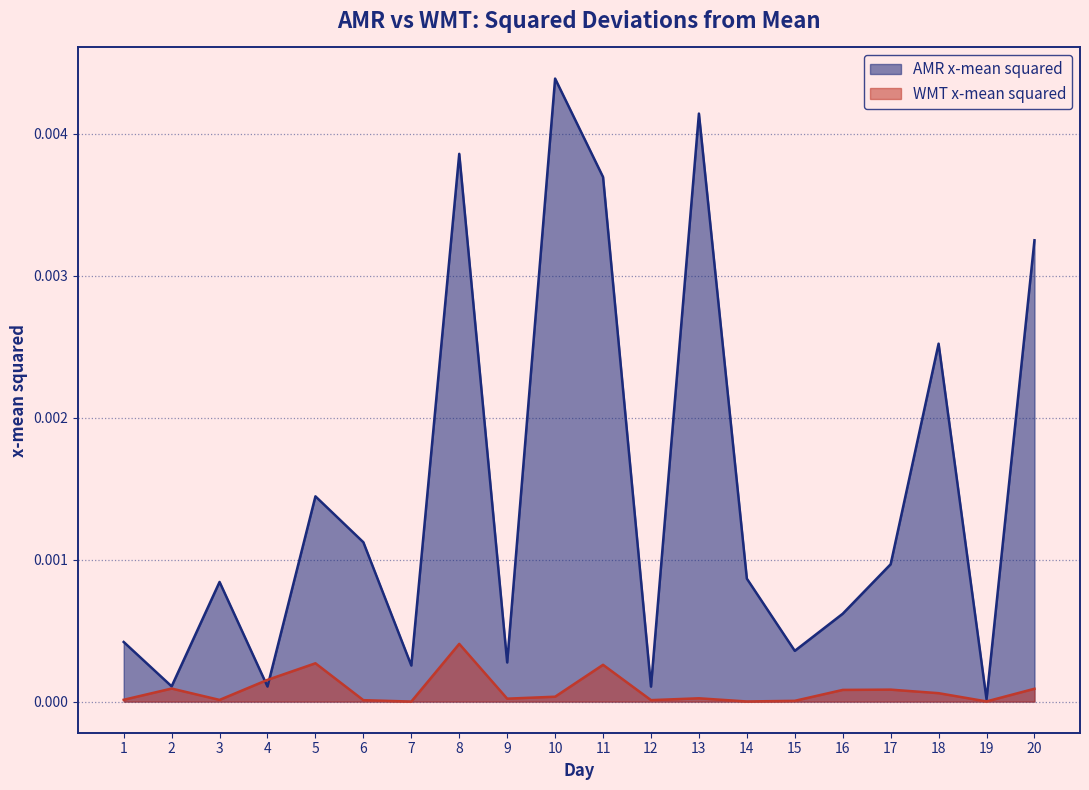

At how many categories does at least one series exceed 0?

20